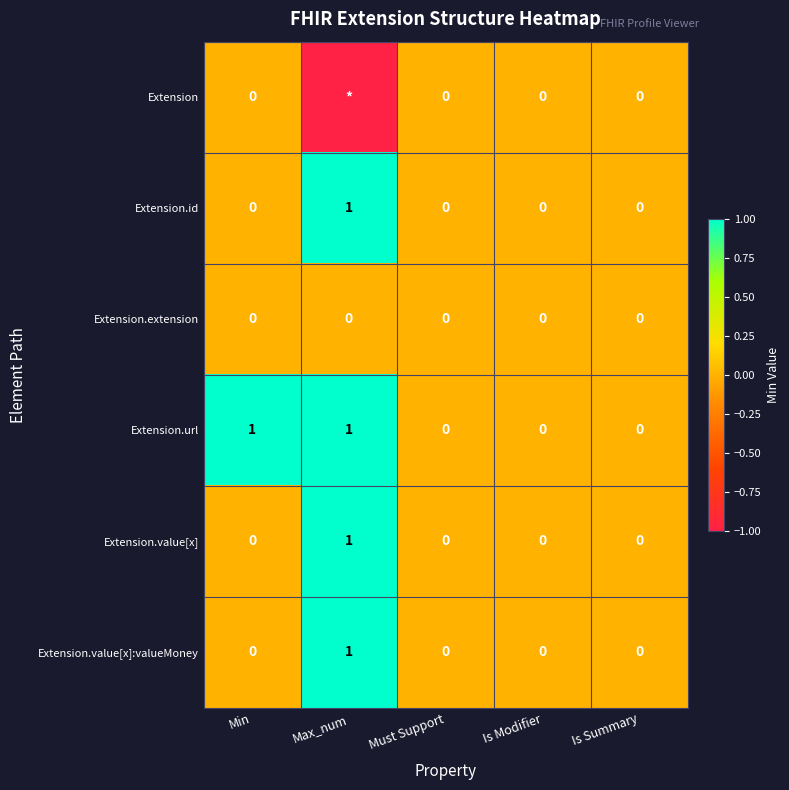

Which category has the highest value in the Extension.id series?

Max_num